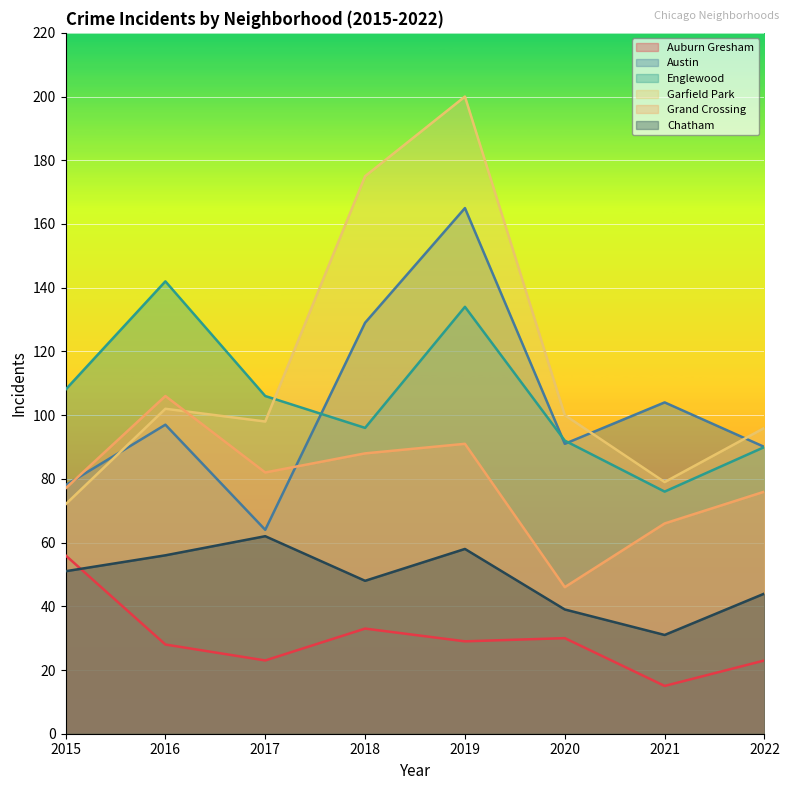

Which category has the lowest value in the Austin series?

2017